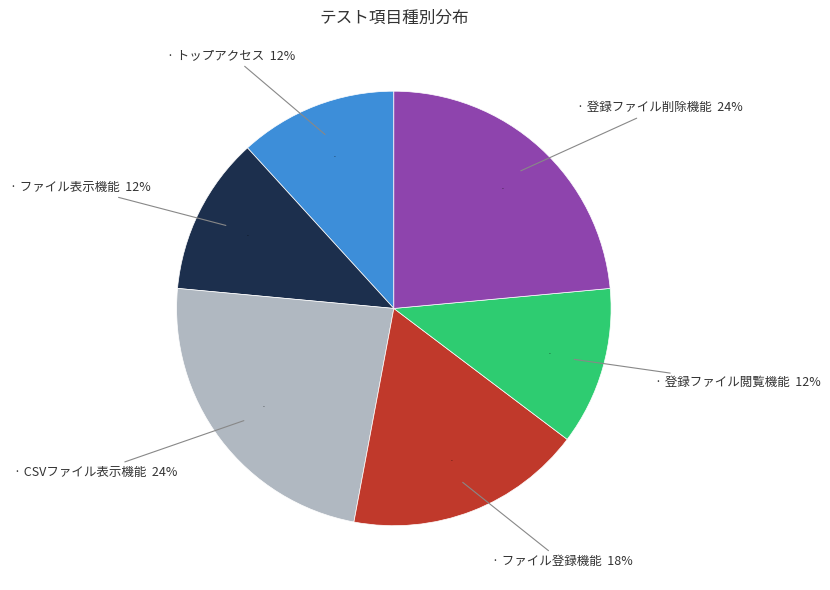

To the nearest percent, what is the difference between the ファイル表示機能 and ファイル登録機能 slice percentages?

6%